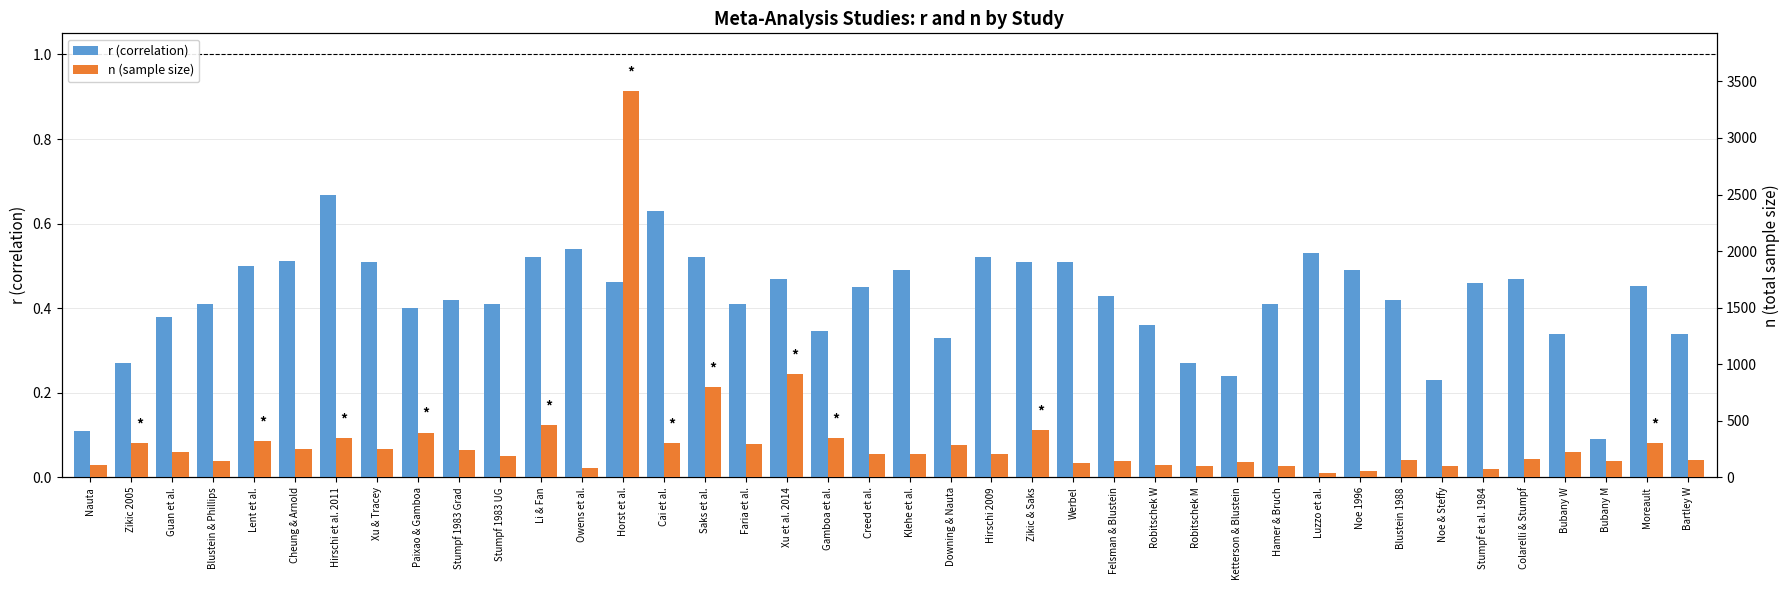

The value of n (sample size) at Bubany W is 122.0. True or false?

False